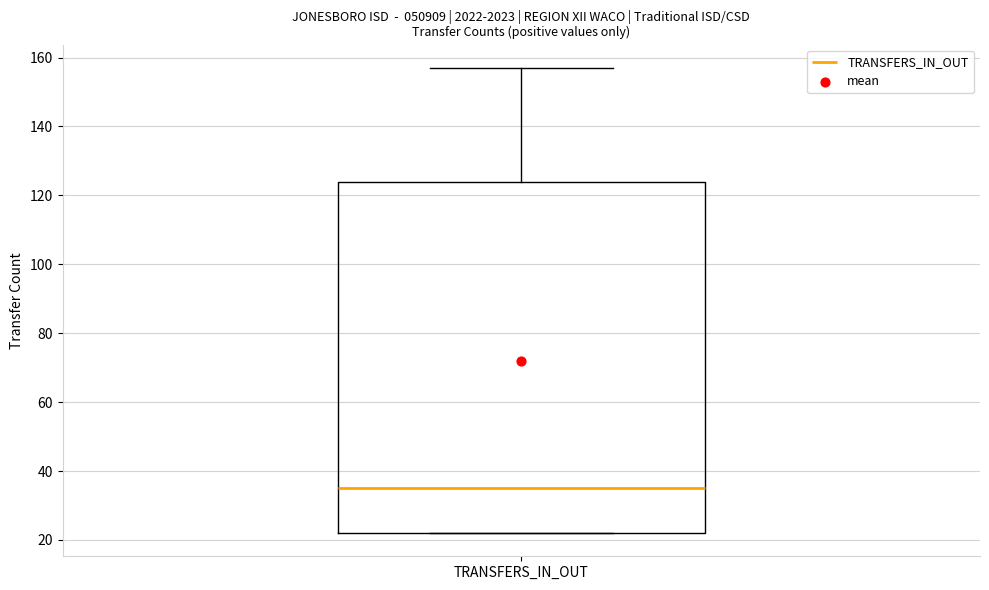

Where does the median line of the box for TRANSFERS_IN_OUT sit on the y-axis? The values are not printed on the chart, so give them approximately, as read against the axis.

36